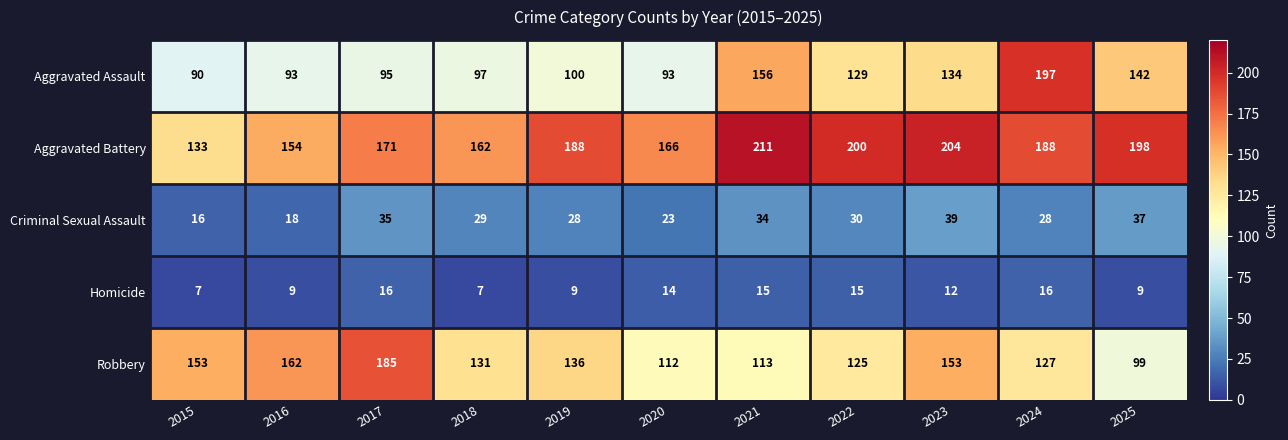

What is the difference between the highest and lowest values at 2022?

185